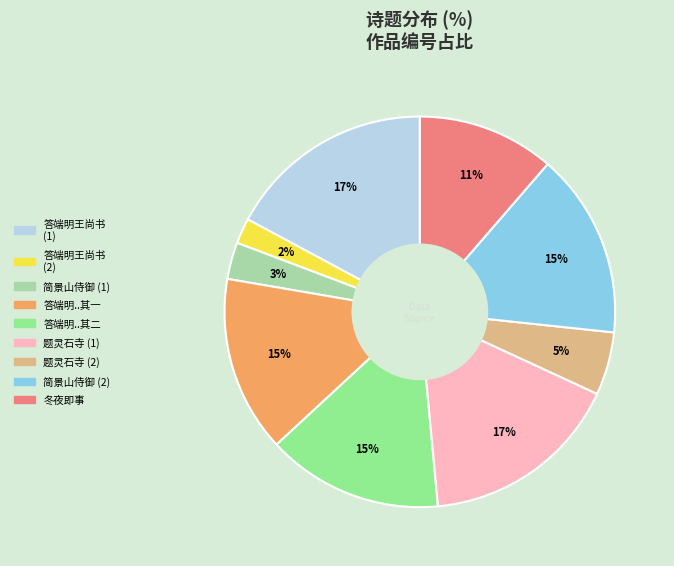

Is it true that 答端明王尚书 (1) is 23% of the pie?

False